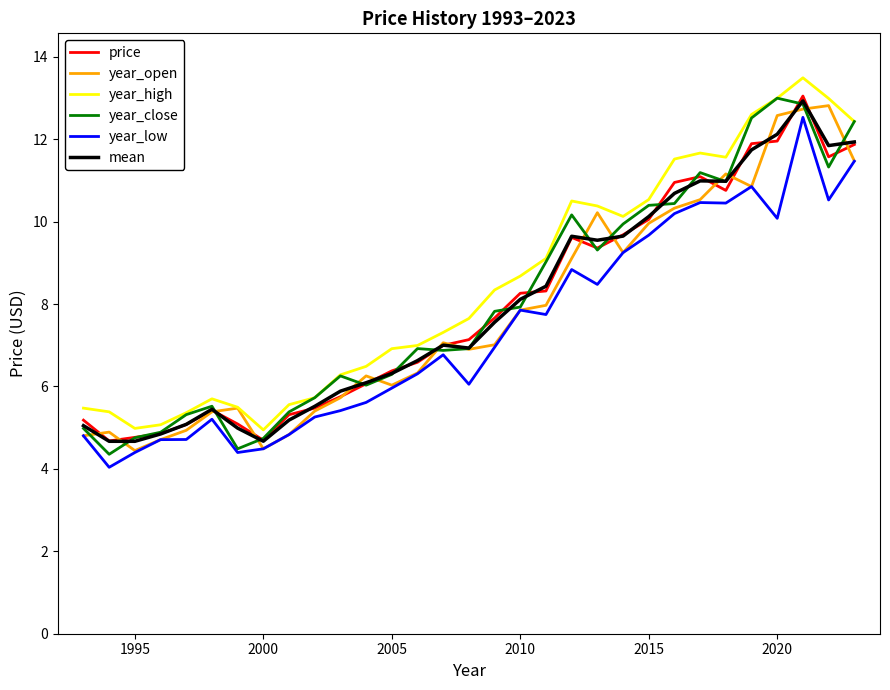

What is the greatest value displayed?

13.5